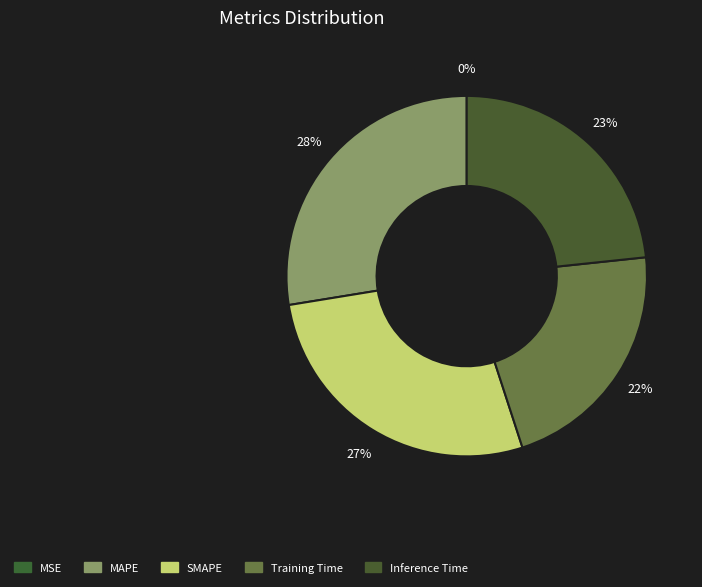

Which slice is the largest?

MAPE